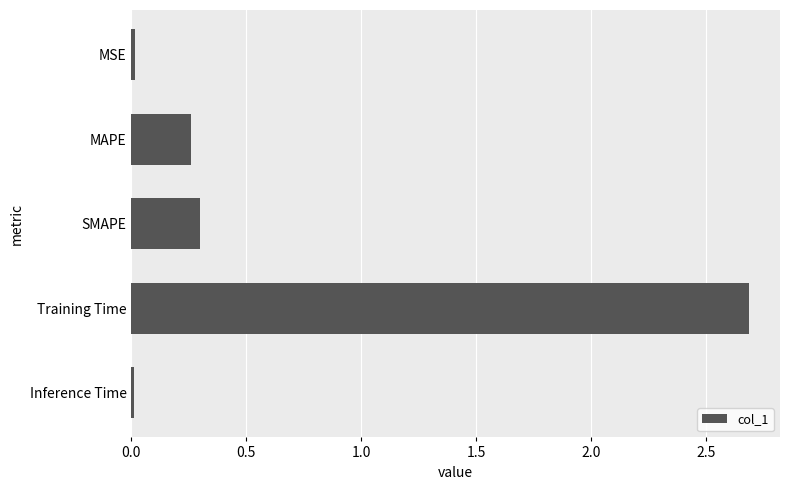

What is the greatest value displayed?

2.7